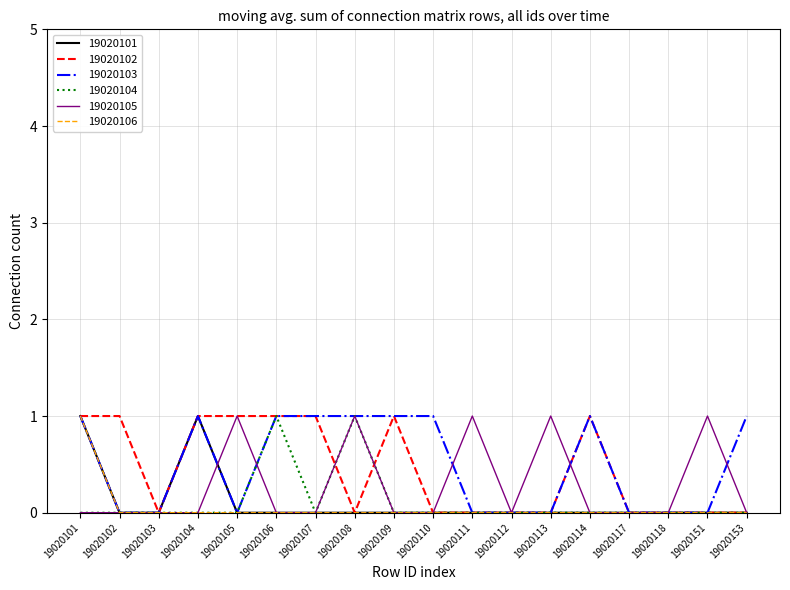

Which series changed the most between 19020111 and 19020118?

19020105